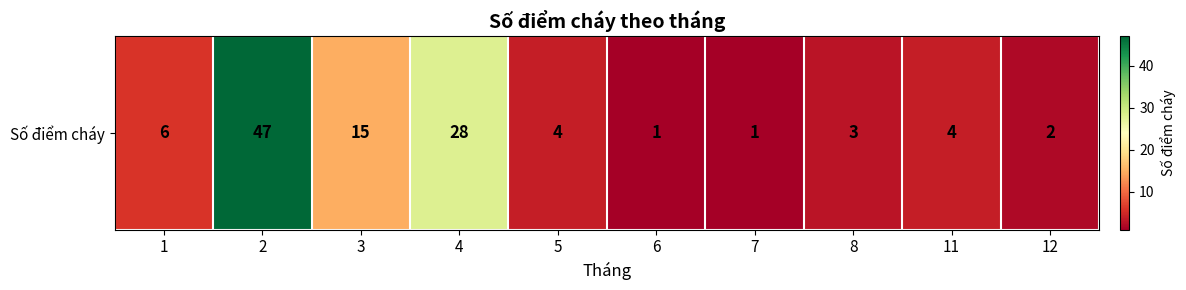

Reading right to left, extract all data points from this chart.

2	4	3	1	1	4	28	15	47	6